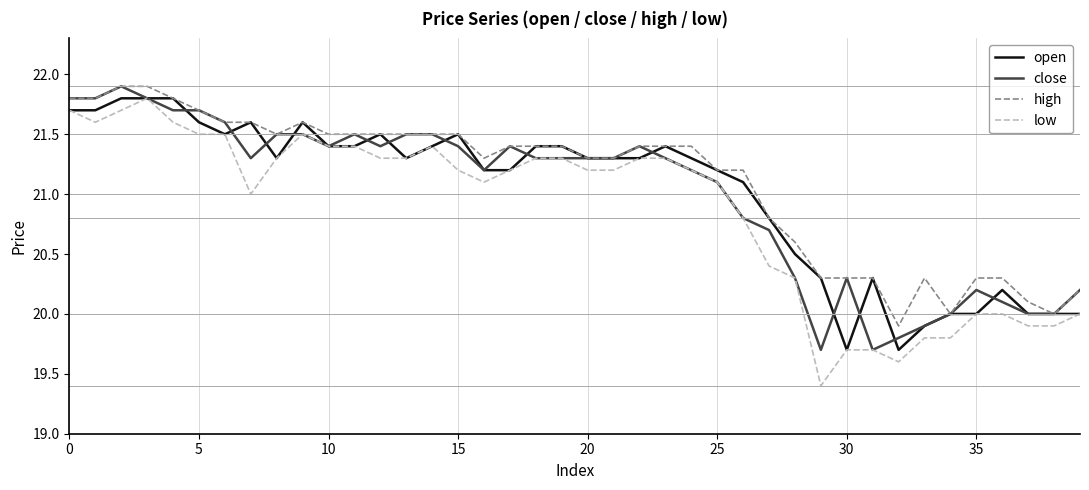

Which series has the largest range (max minus min)?

low